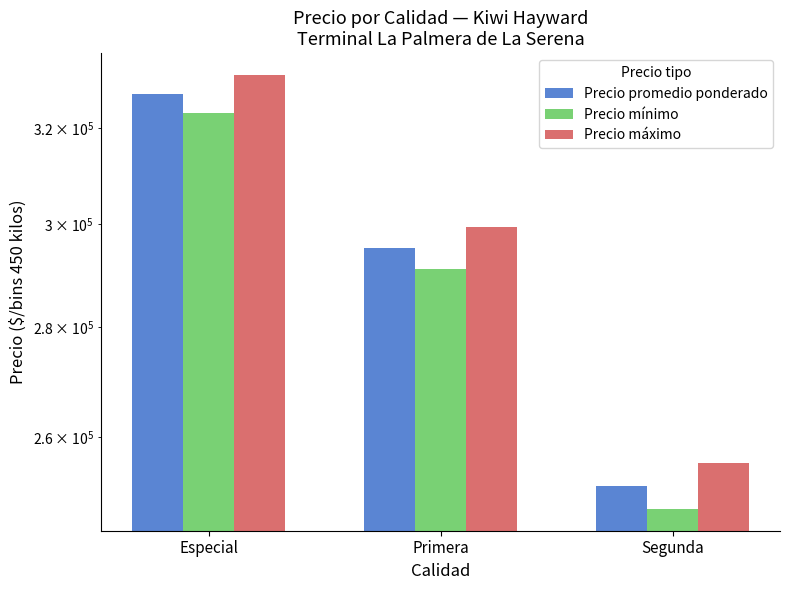

List the labels in order of Precio promedio ponderado value, smallest first.

Segunda, Primera, Especial